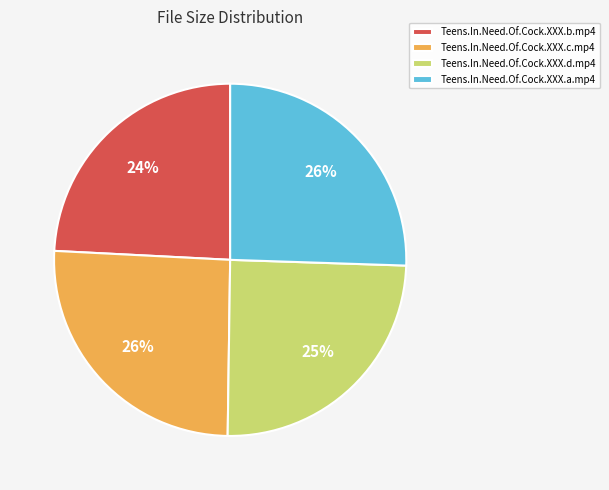

To the nearest percent, what is the combined percentage of Teens.In.Need.Of.Cock.XXX.b.mp4 and Teens.In.Need.Of.Cock.XXX.a.mp4?

50%